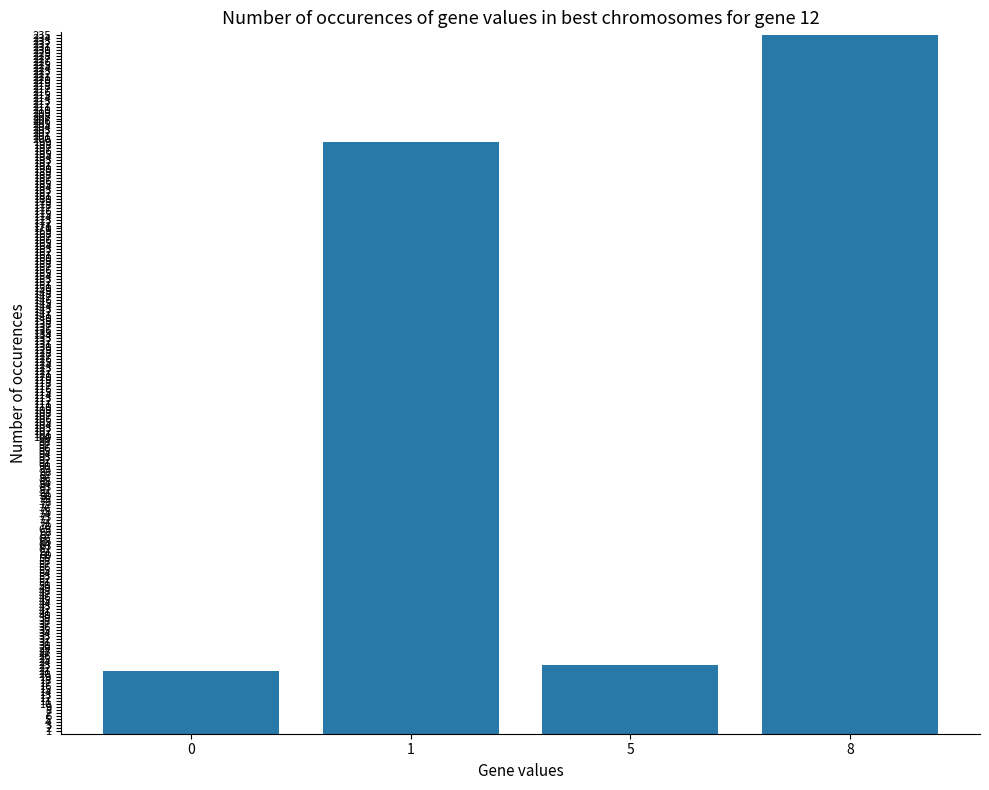

What is the ratio of the value at 8 to the value at 0?

11.2